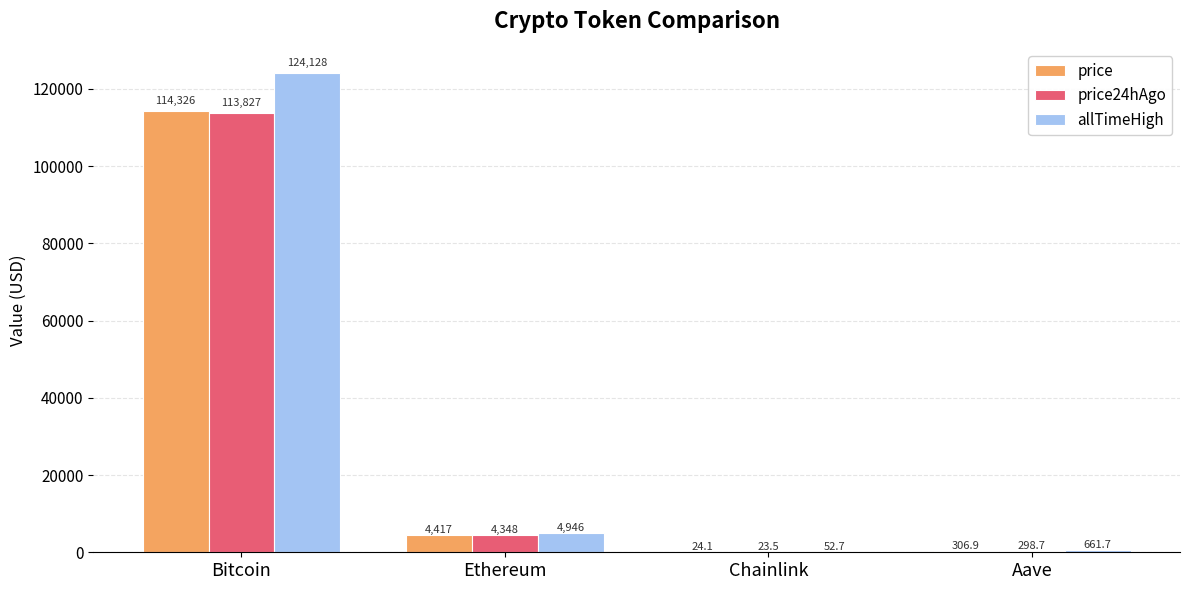

How many groups of bars are there?

4